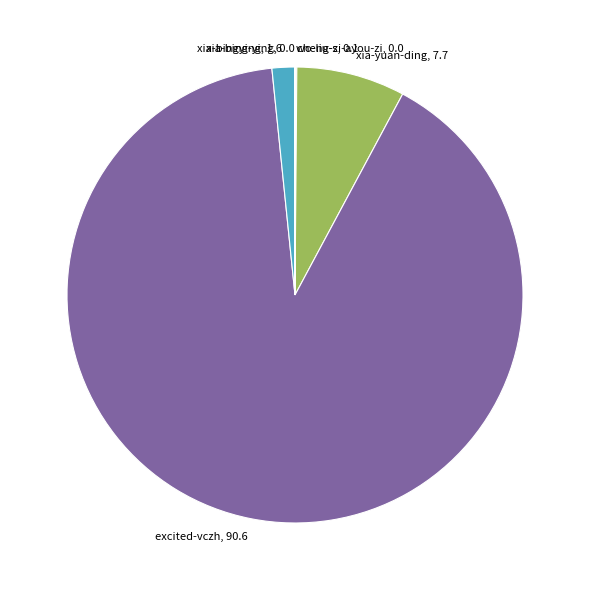

Which has a higher value, xia-yuan-ding, 7.7 or xia-bingying, 1.6?

xia-yuan-ding, 7.7